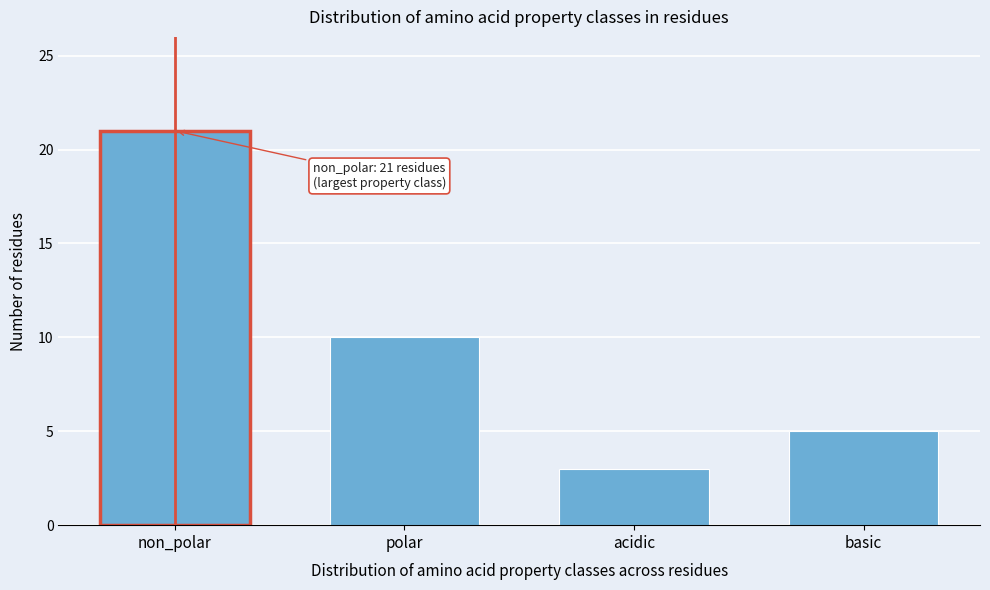

Reading right to left, list all the values displayed in this chart.

basic=5	acidic=3	polar=10	non_polar=21